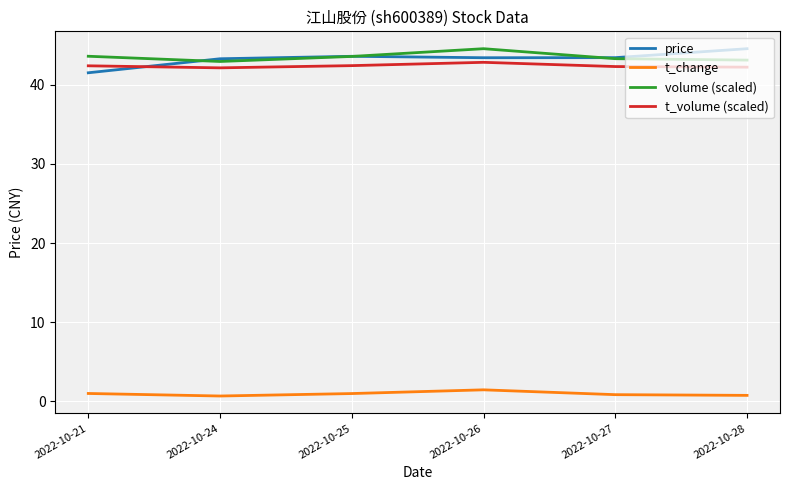

What is the average value of the t_volume (scaled) series?

42.4